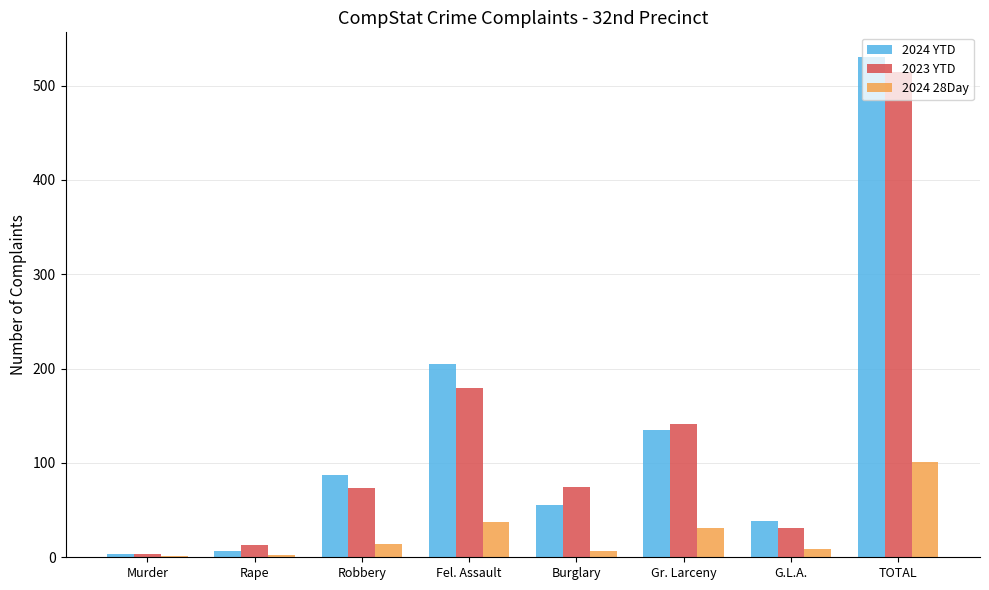

At which category is the sum across all series the highest?

TOTAL